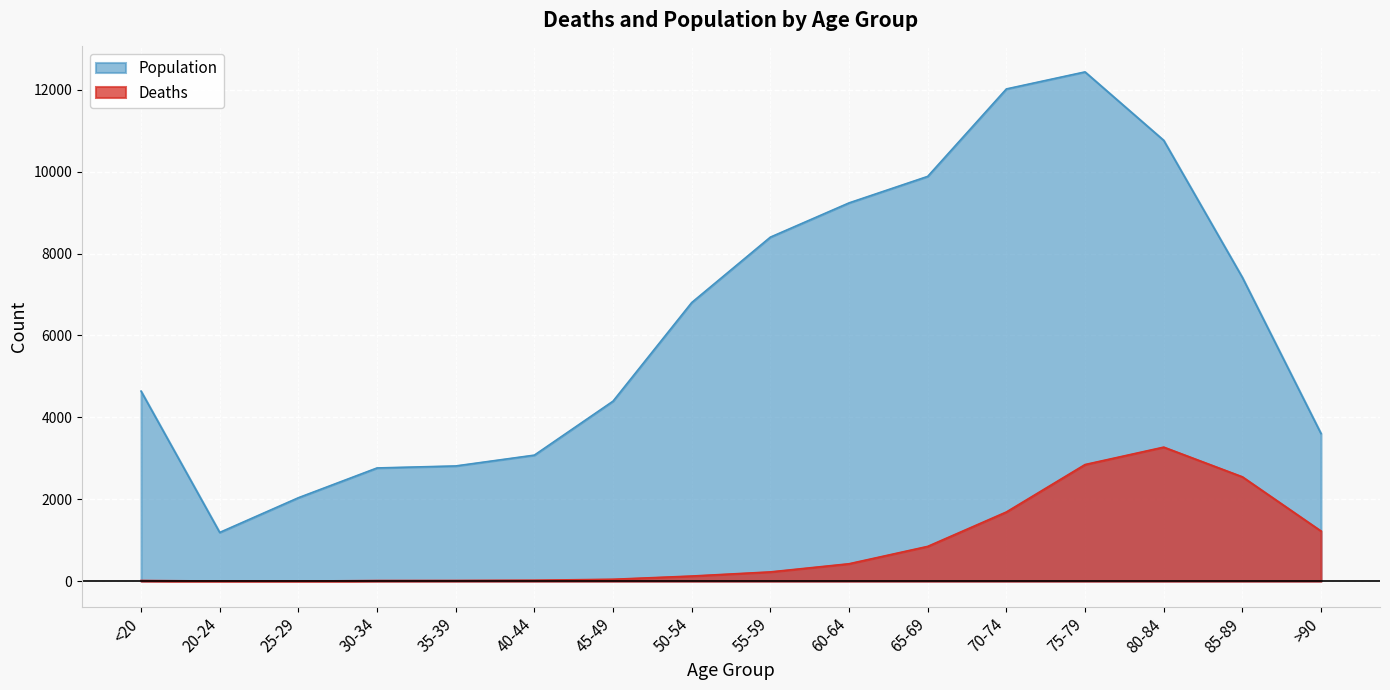

What is the difference between the maximum and minimum values in the Population series?

11243